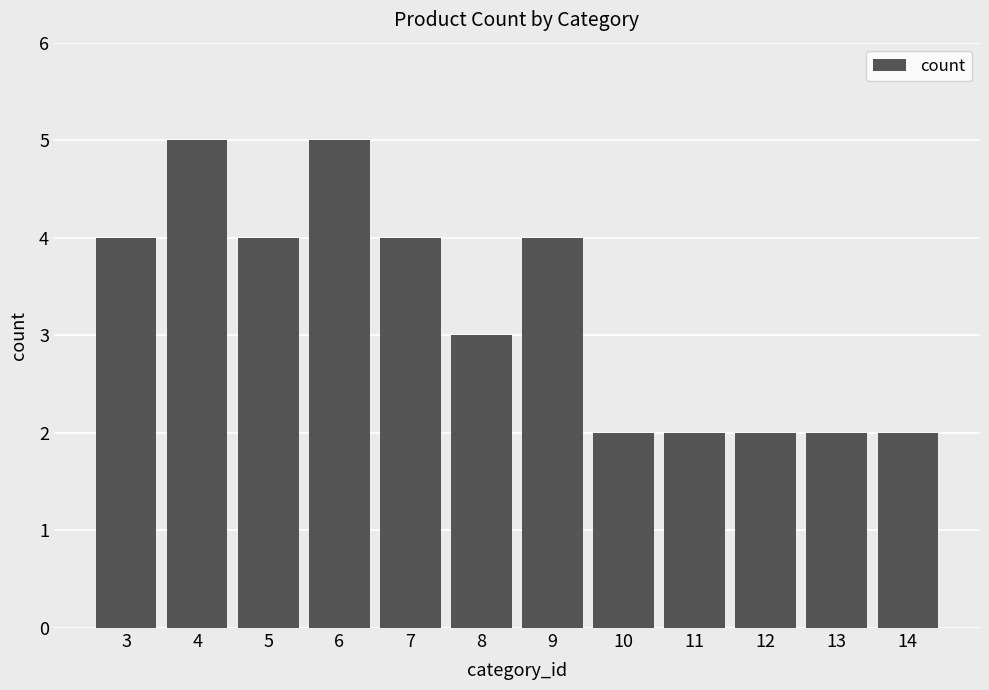

What is the maximum value shown in the chart?

5